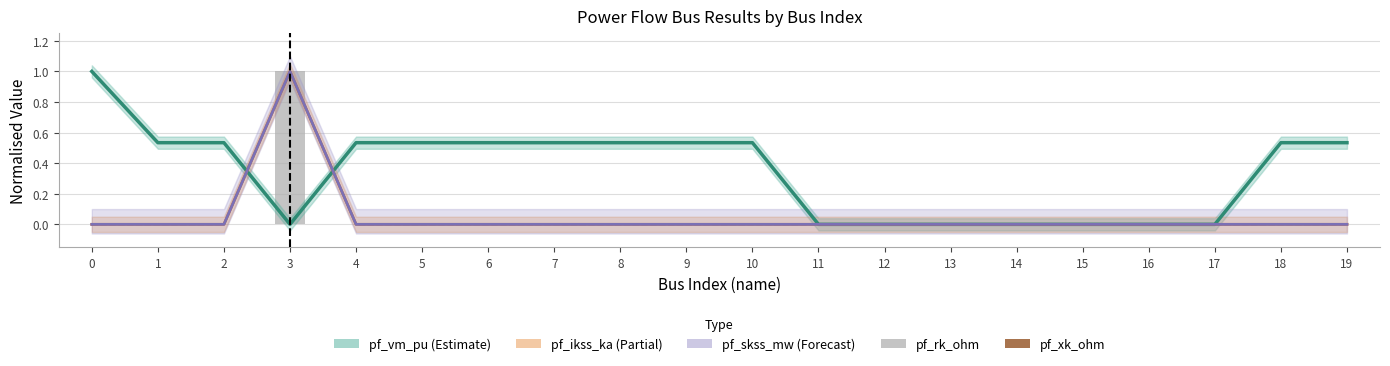

Reading left to right, extract all data points from this chart.

pf_vm_pu (Estimate): 0=1.0	1=0.5	2=0.5	3=0.0	4=0.5	5=0.5	6=0.5	7=0.5	8=0.5	9=0.5	10=0.5	11=0.0	12=0.0	13=0.0	14=0.0	15=0.0	16=0.0	17=0.0	18=0.5	19=0.5
pf_ikss_ka (Partial): 0=0.0	1=0.0	2=0.0	3=1.0	4=0.0	5=0.0	6=0.0	7=0.0	8=0.0	9=0.0	10=0.0	11=0.0	12=0.0	13=0.0	14=0.0	15=0.0	16=0.0	17=0.0	18=0.0	19=0.0
pf_skss_mw (Forecast): 0=0.0	1=0.0	2=0.0	3=1.0	4=0.0	5=0.0	6=0.0	7=0.0	8=0.0	9=0.0	10=0.0	11=0.0	12=0.0	13=0.0	14=0.0	15=0.0	16=0.0	17=0.0	18=0.0	19=0.0
pf_xk_ohm: 0=0.0	1=0.0	2=0.0	3=1.0	4=0.0	5=0.0	6=0.0	7=0.0	8=0.0	9=0.0	10=0.0	11=0.0	12=0.0	13=0.0	14=0.0	15=0.0	16=0.0	17=0.0	18=0.0	19=0.0
pf_rk_ohm: 0=0.0	1=0.0	2=0.0	3=1.0	4=0.0	5=0.0	6=0.0	7=0.0	8=0.0	9=0.0	10=0.0	11=0.0	12=0.0	13=0.0	14=0.0	15=0.0	16=0.0	17=0.0	18=0.0	19=0.0